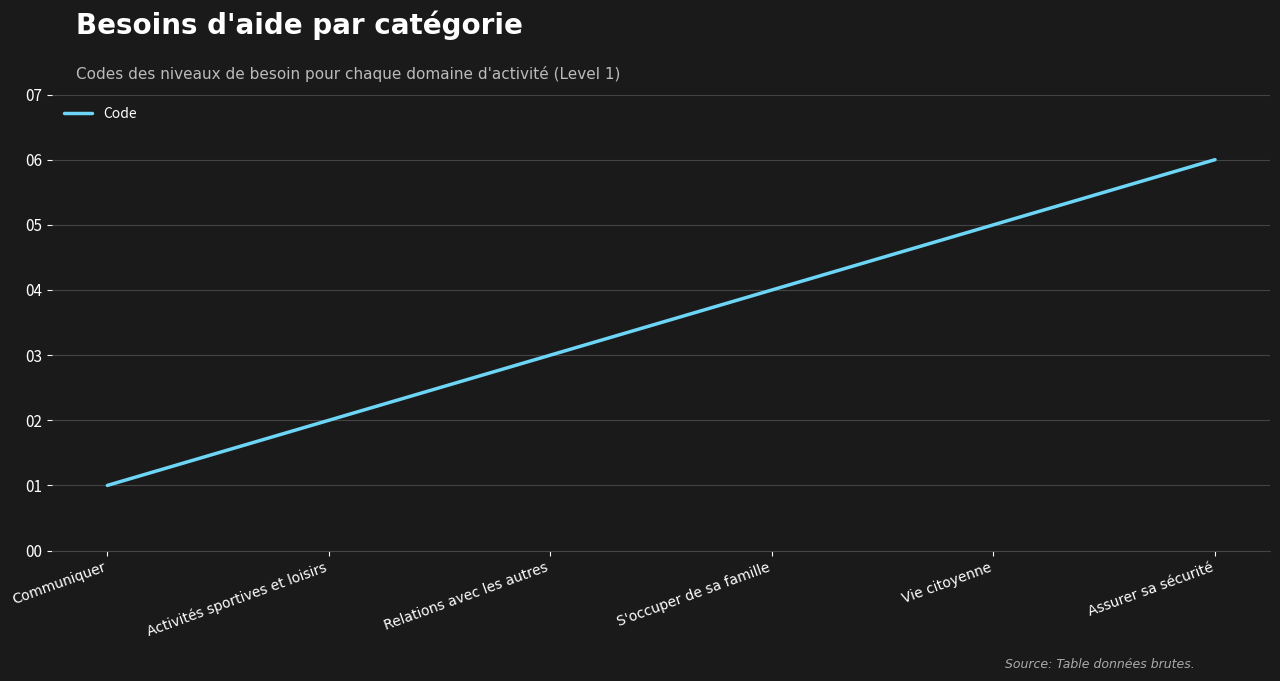

Rank the categories by value from highest to lowest.

Assurer sa sécurité, Vie citoyenne, S'occuper de sa famille, Relations avec les autres, Activités sportives et loisirs, Communiquer